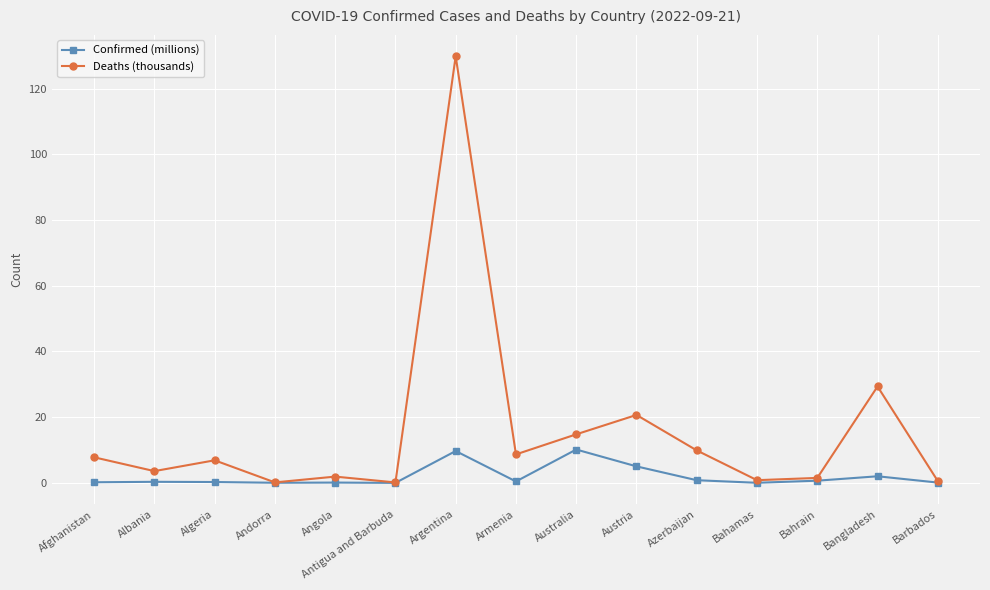

True or false: Deaths (thousands) has more than 1 interior local peaks.

True